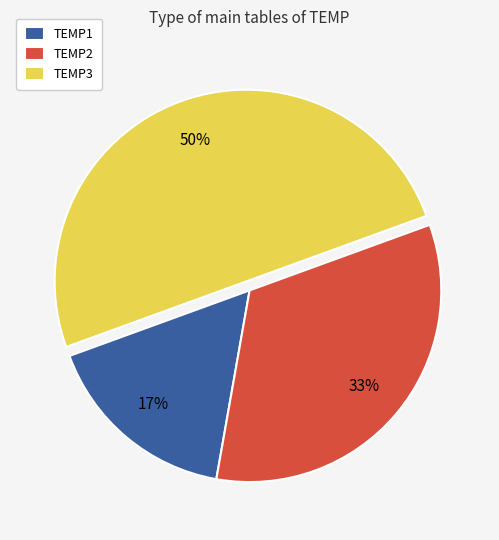

How many segments does this pie chart have?

3